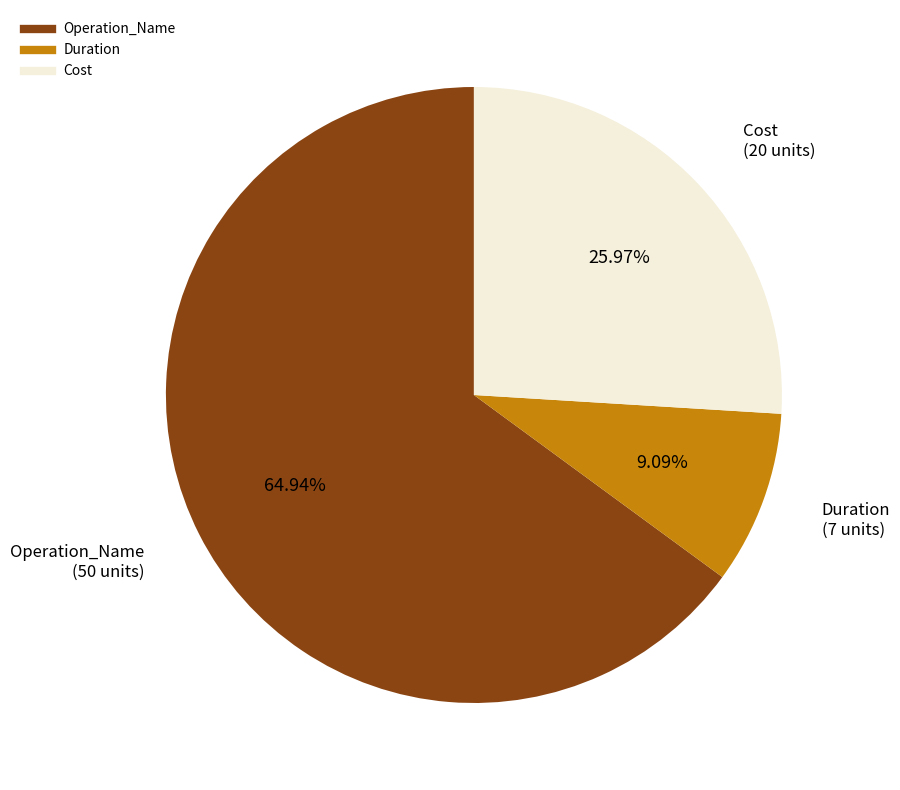

What is the ratio of the value at Duration to the value at Operation_Name?

0.1